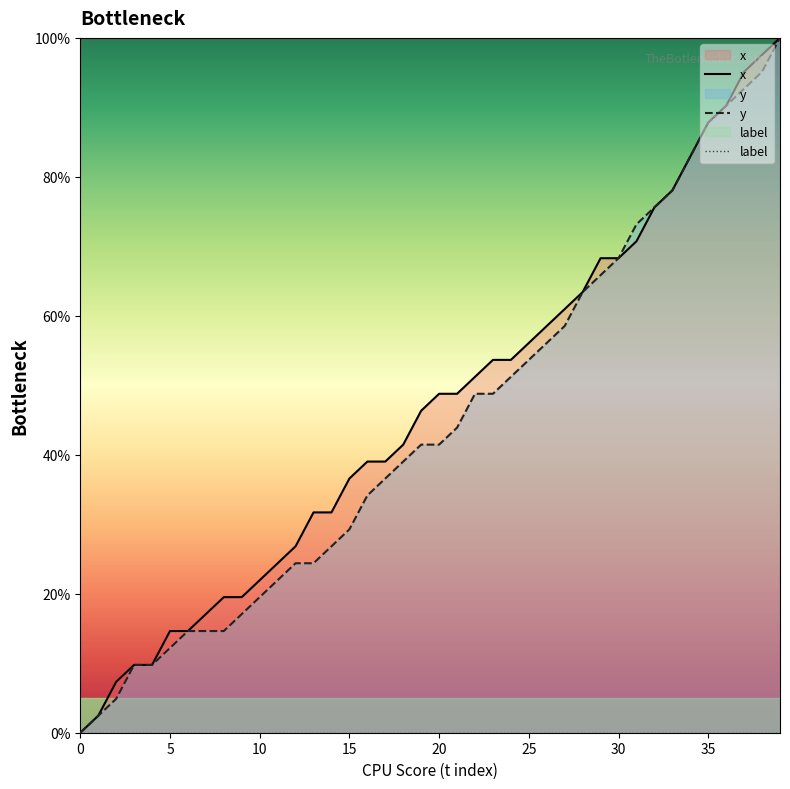

What is the sum of all y values?

1773.2